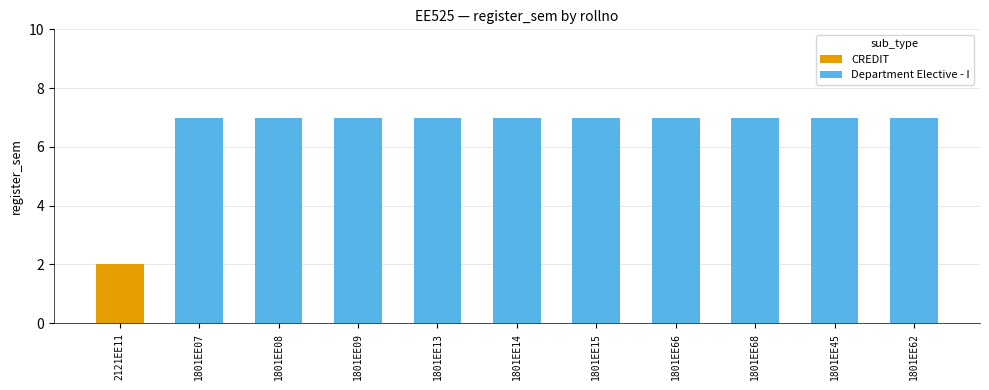

What is the label of the 1st bar from the left?

2121EE11